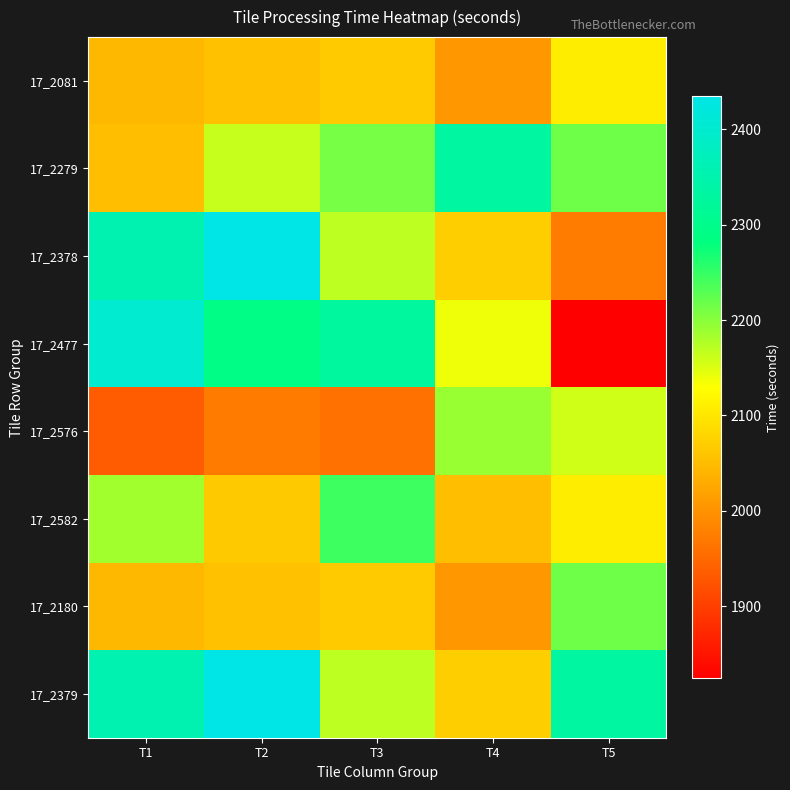

Reading right to left, what are all the values shown in this chart?

17_2081: T5=2108.1	T4=2005.5	T3=2066.3	T2=2056.0	T1=2045.7
17_2279: T5=2215.3	T4=2332.5	T3=2210.6	T2=2163.9	T1=2053.0
17_2378: T5=1973.3	T4=2071.2	T3=2169.1	T2=2434.3	T1=2354.3
17_2477: T5=1824.4	T4=2140.0	T3=2327.8	T2=2291.7	T1=2400.3
17_2576: T5=2157.9	T4=2190.5	T3=1960.5	T2=1972.4	T1=1934.5
17_2582: T5=2108.1	T4=2053.0	T3=2244.8	T2=2065.4	T1=2184.3
17_2180: T5=2215.3	T4=2005.5	T3=2066.3	T2=2056.0	T1=2045.7
17_2379: T5=2332.5	T4=2071.2	T3=2169.1	T2=2434.3	T1=2354.3